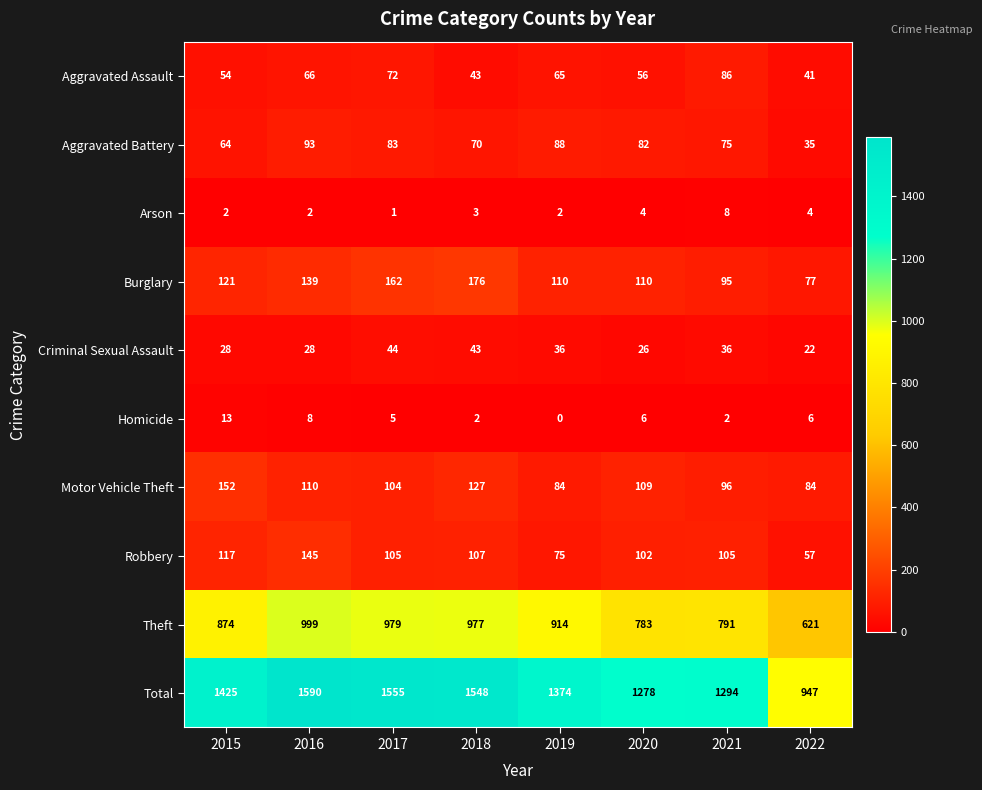

Count the Burglary values in the range 110 to 162.

5